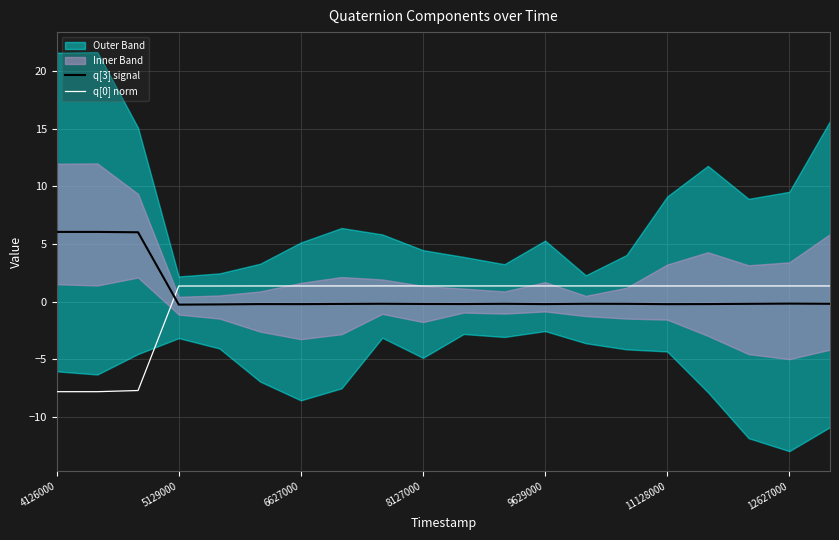

What is the lowest value of the q[0] norm series?

-7.8